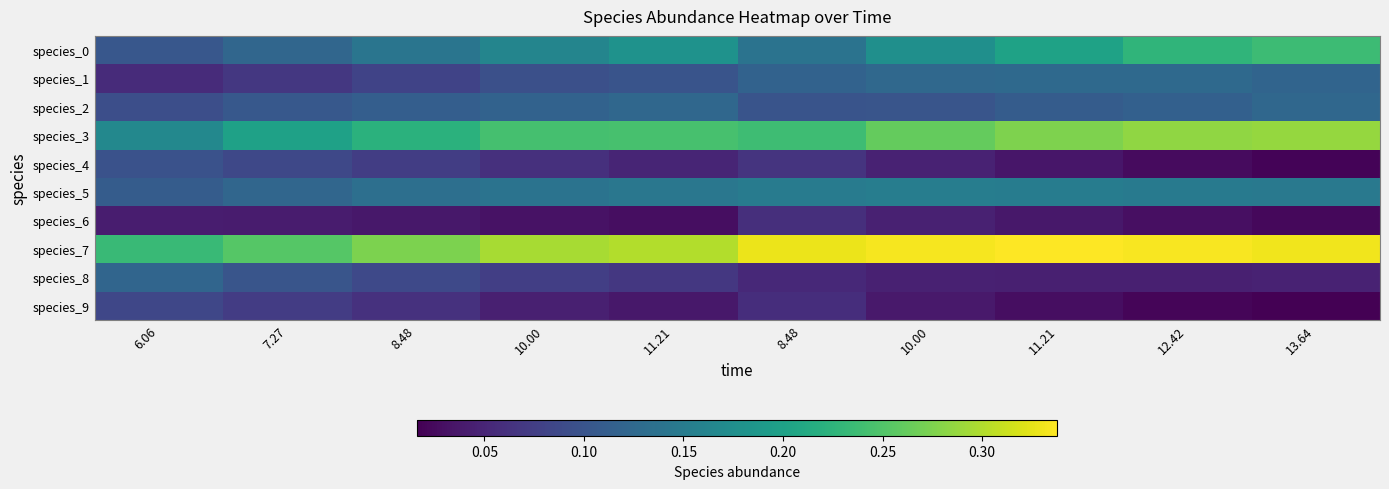

Between 8.48 and 8.48, which series saw the biggest shift?

species_7